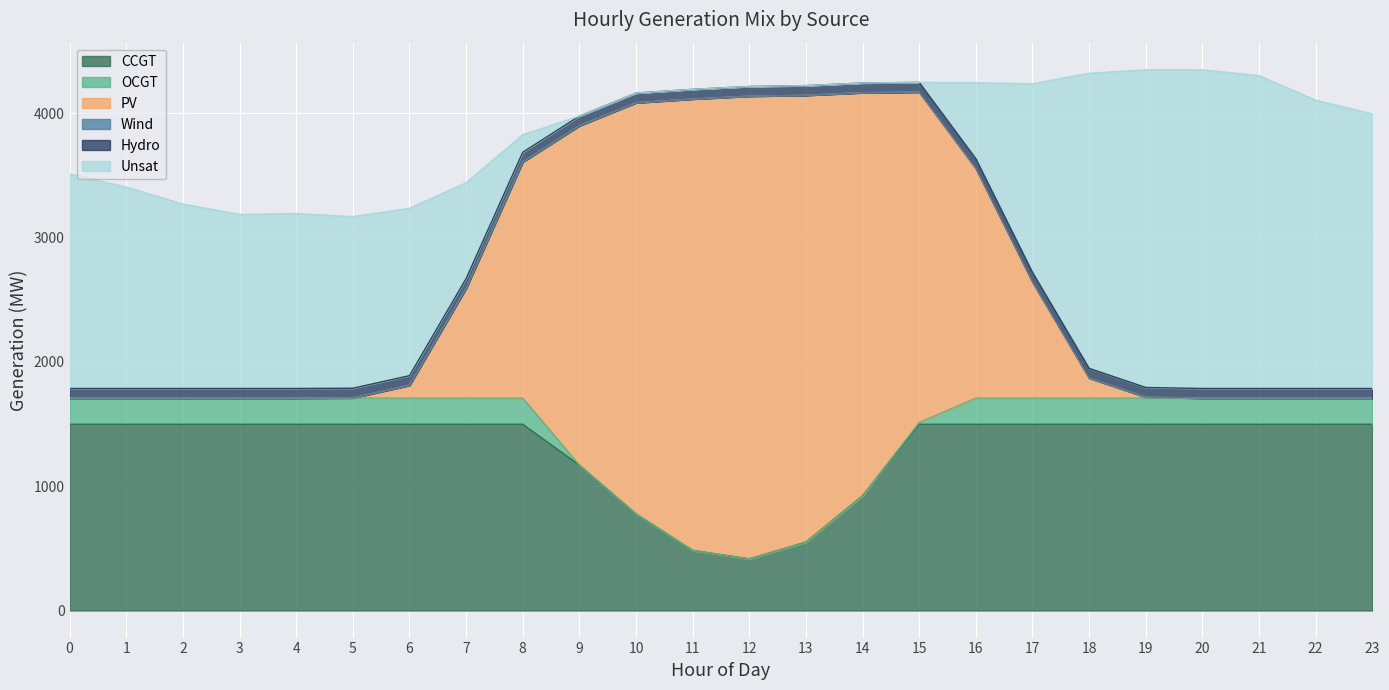

What is the difference between the maximum and minimum values in the CCGT series?

1083